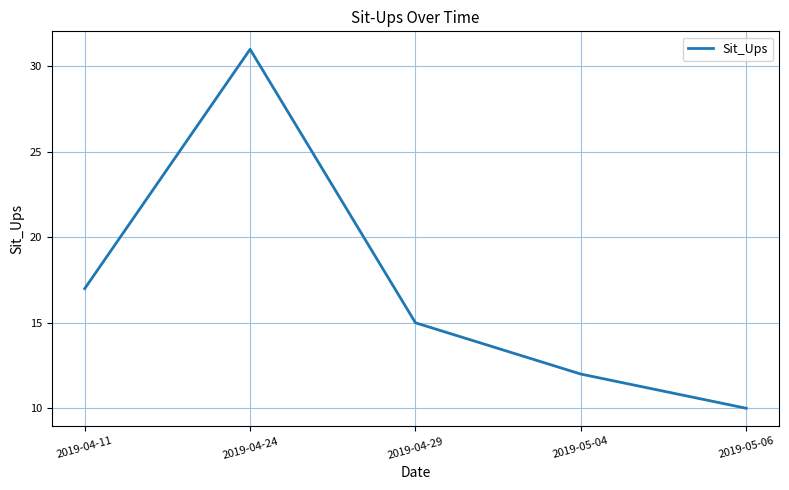

What is the difference between the maximum and minimum values?

21